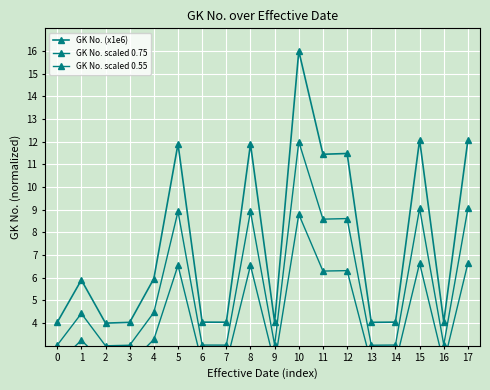

At which category does GK No. scaled 0.55 reach its first local valley?

2